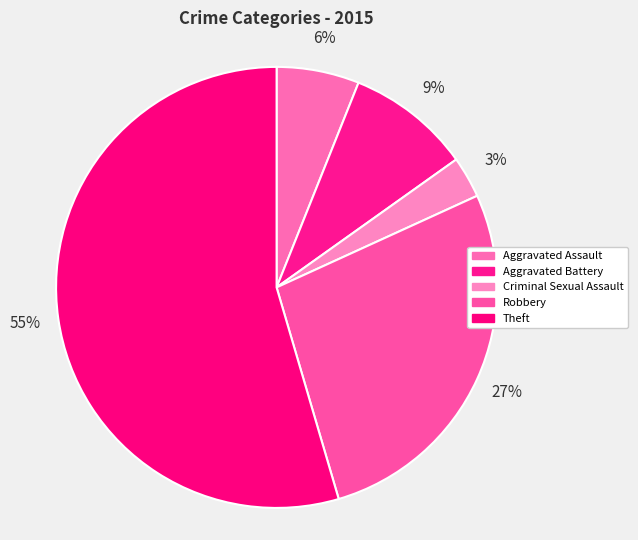

The Theft slice represents 55% of the pie. True or false?

True